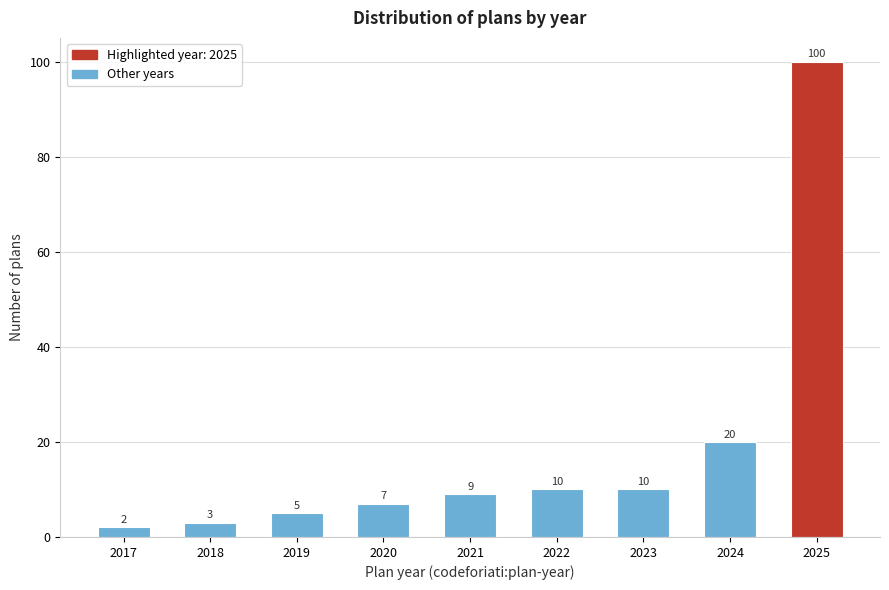

Reading left to right, extract all data points from this chart.

2017=2	2018=3	2019=5	2020=7	2021=9	2022=10	2023=10	2024=20	2025=100